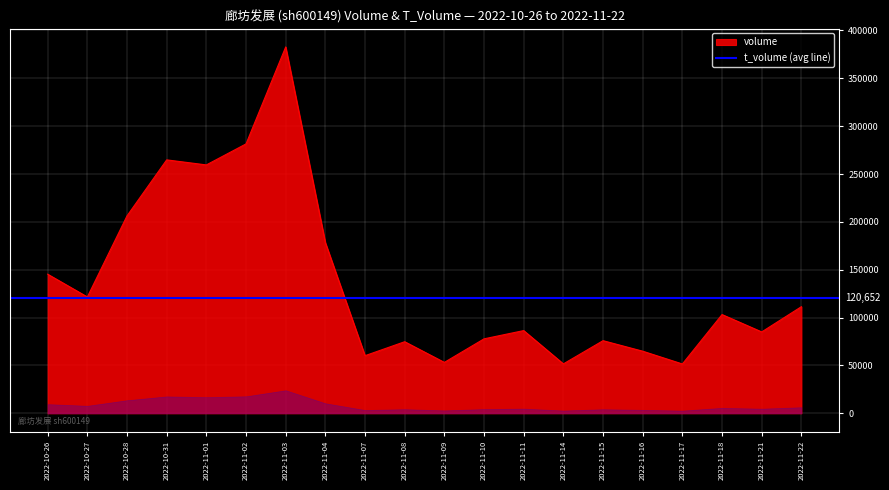

Which has a higher value, 2022-11-16 or 2022-11-18?

2022-11-18